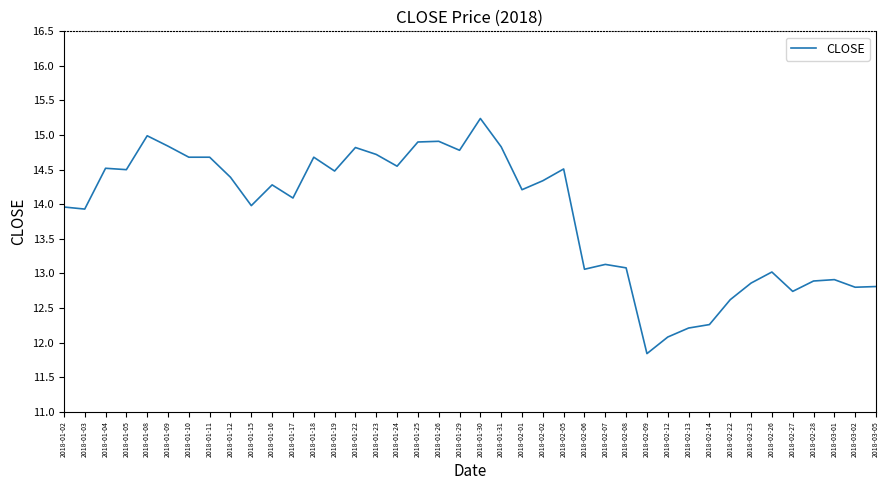

Count the number of data series in this chart.

1